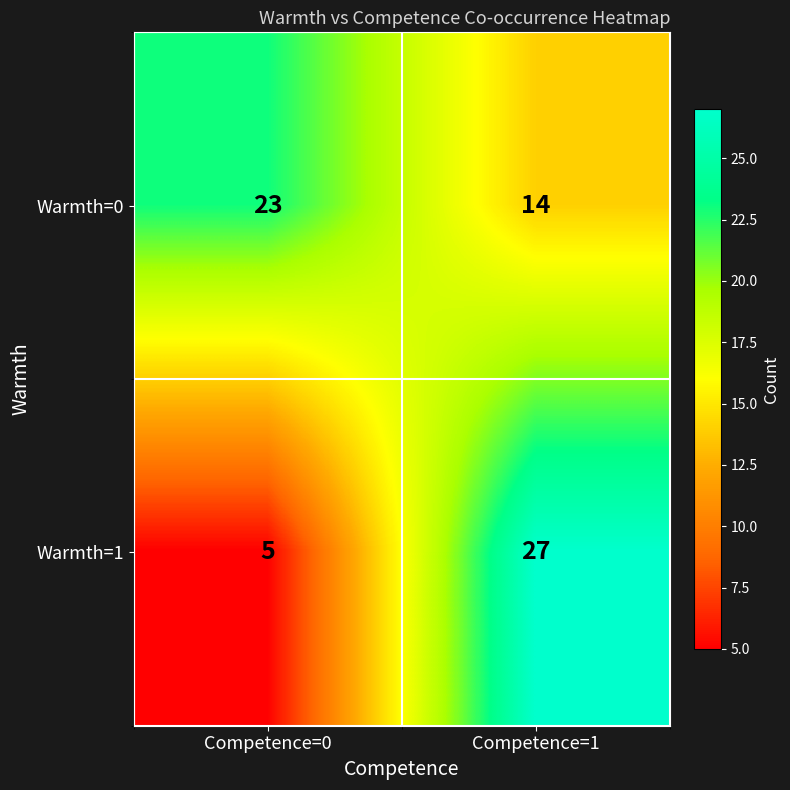

At which label is Warmth=0 closest to 18?

Competence=1